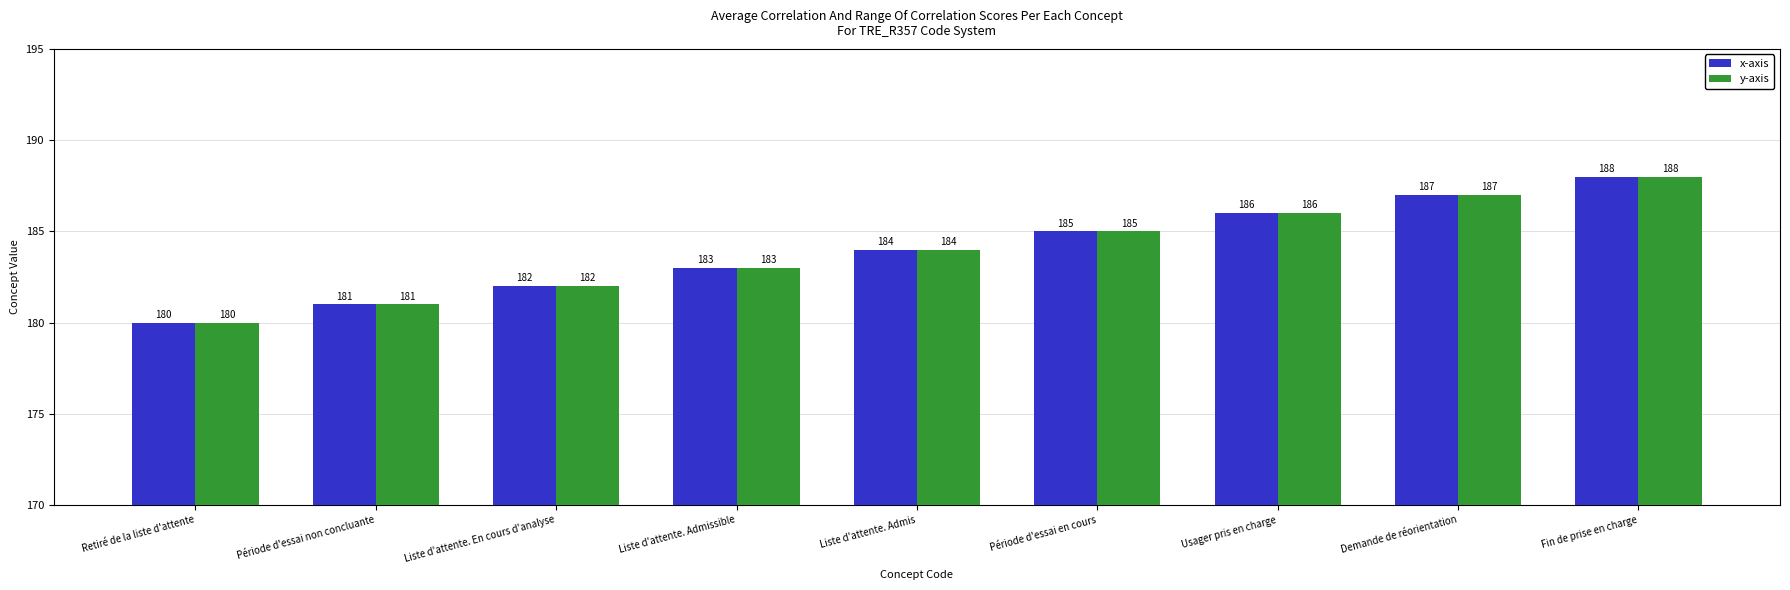

At which category is the sum across all series the highest?

Fin de prise en charge